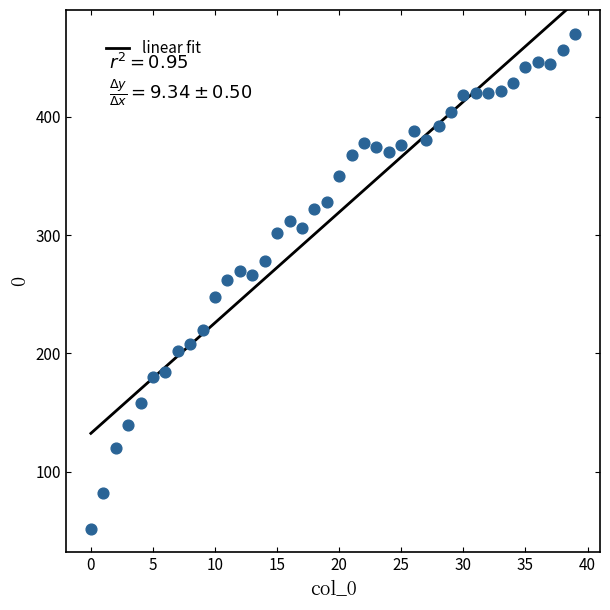

What is the range of Y values (max minus min)?

418